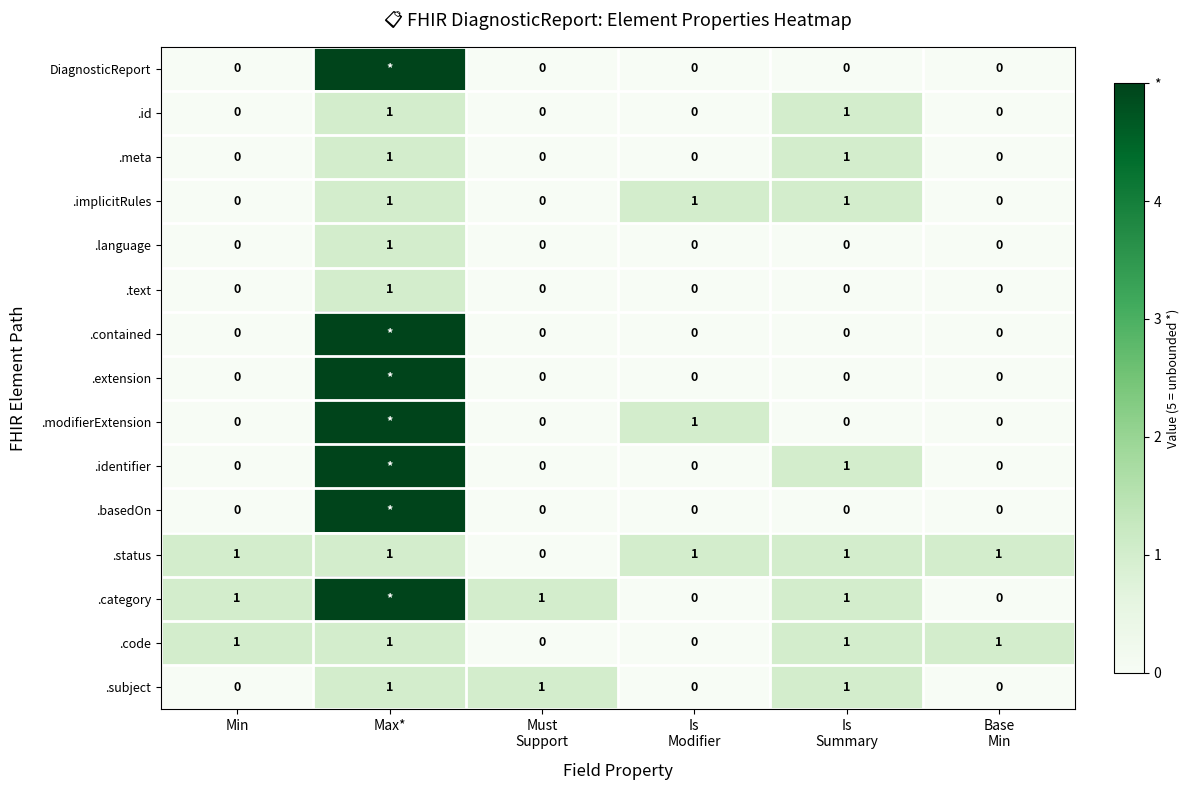

What is the sum of all .subject values?

3